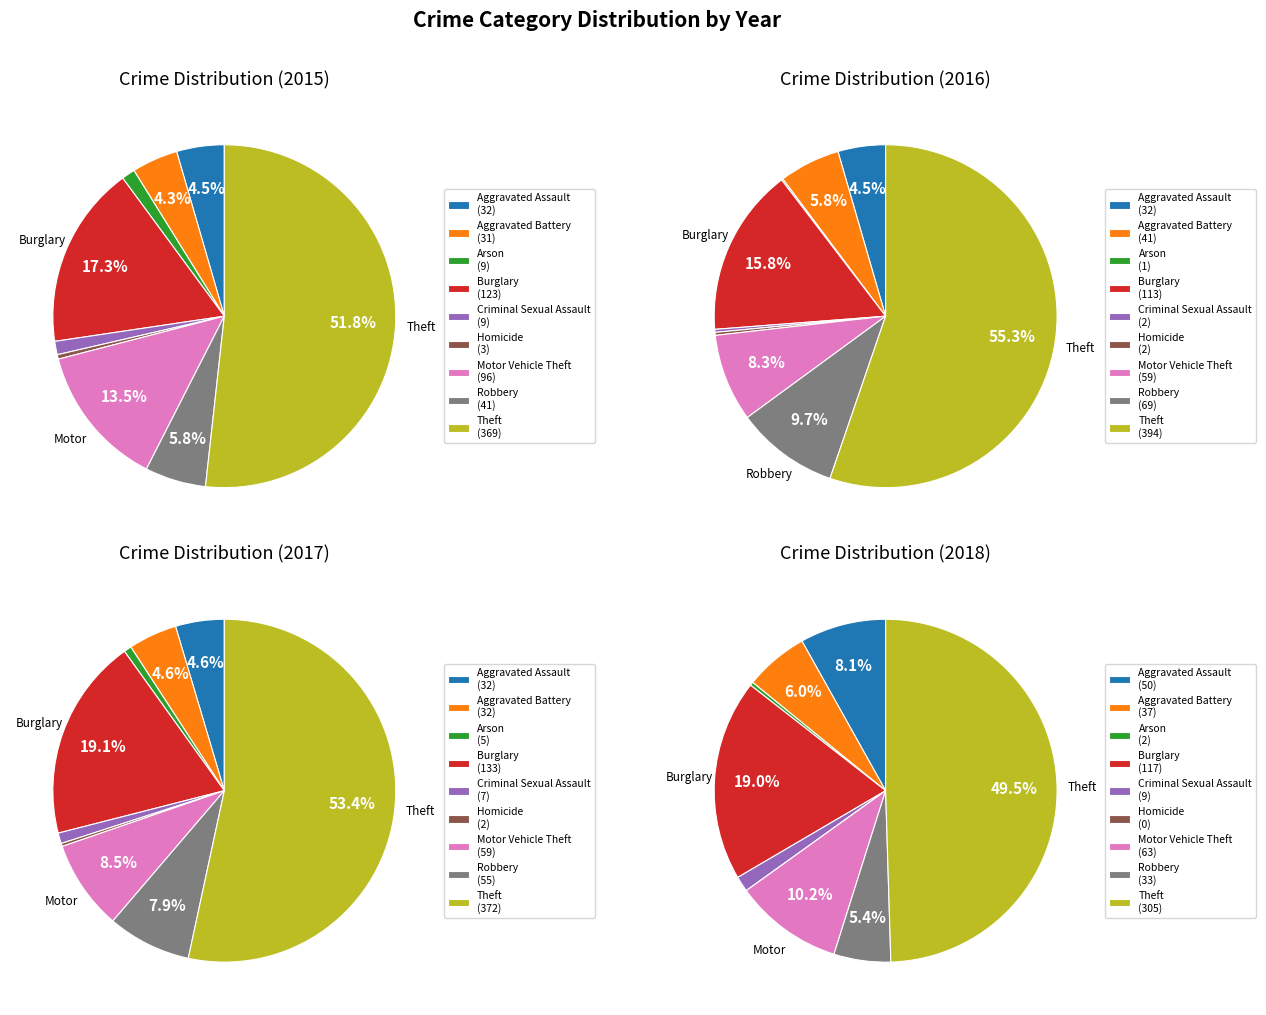

What percentage is the Robbery slice, to the nearest percent?

5%